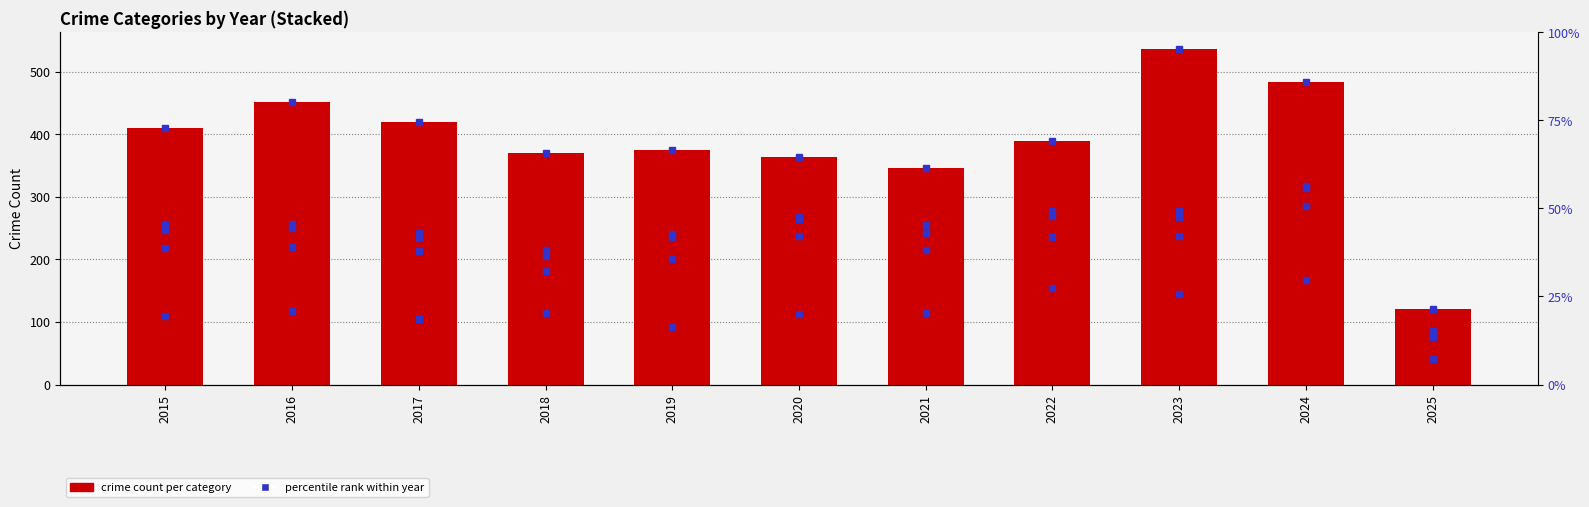

At which category is the sum across all series the highest?

2023